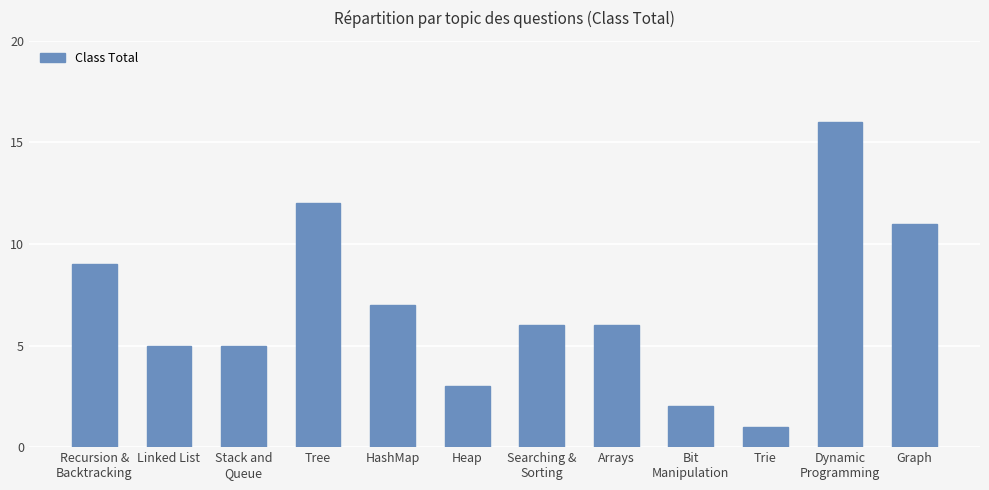

What is the sum of the values at Recursion &
Backtracking and Heap?

12